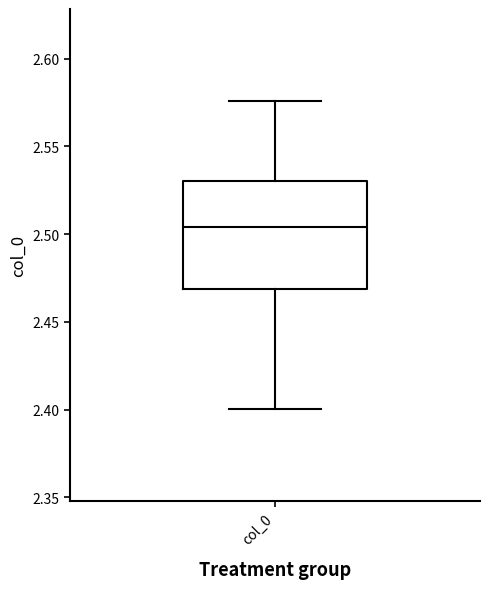

Where does the lower whisker of the box for col_0 end on the y-axis? The values are not printed on the chart, so give them approximately, as read against the axis.

2.400